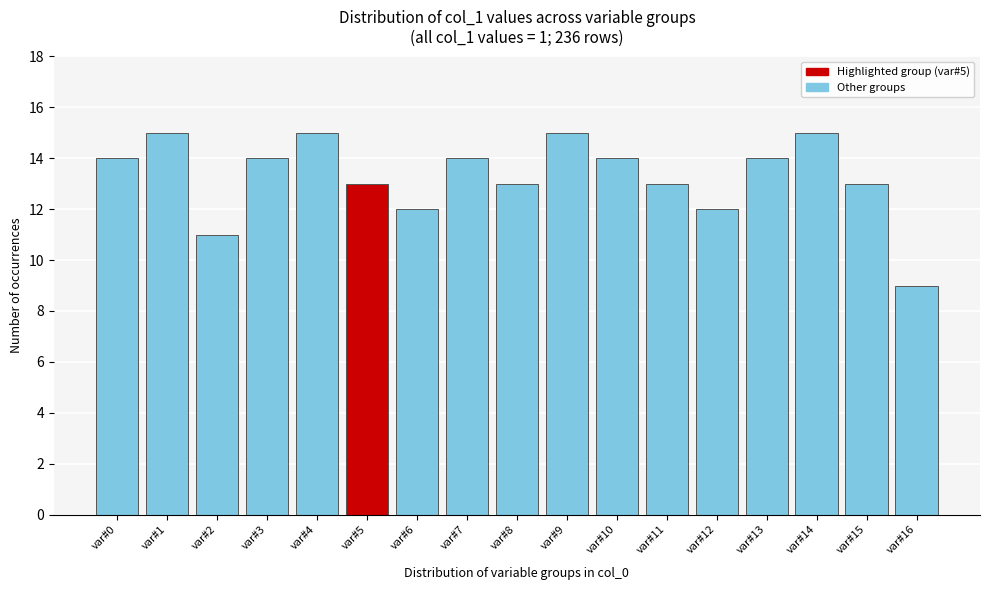

Reading right to left, extract all data points from this chart.

9	13	15	14	12	13	14	15	13	14	12	13	15	14	11	15	14